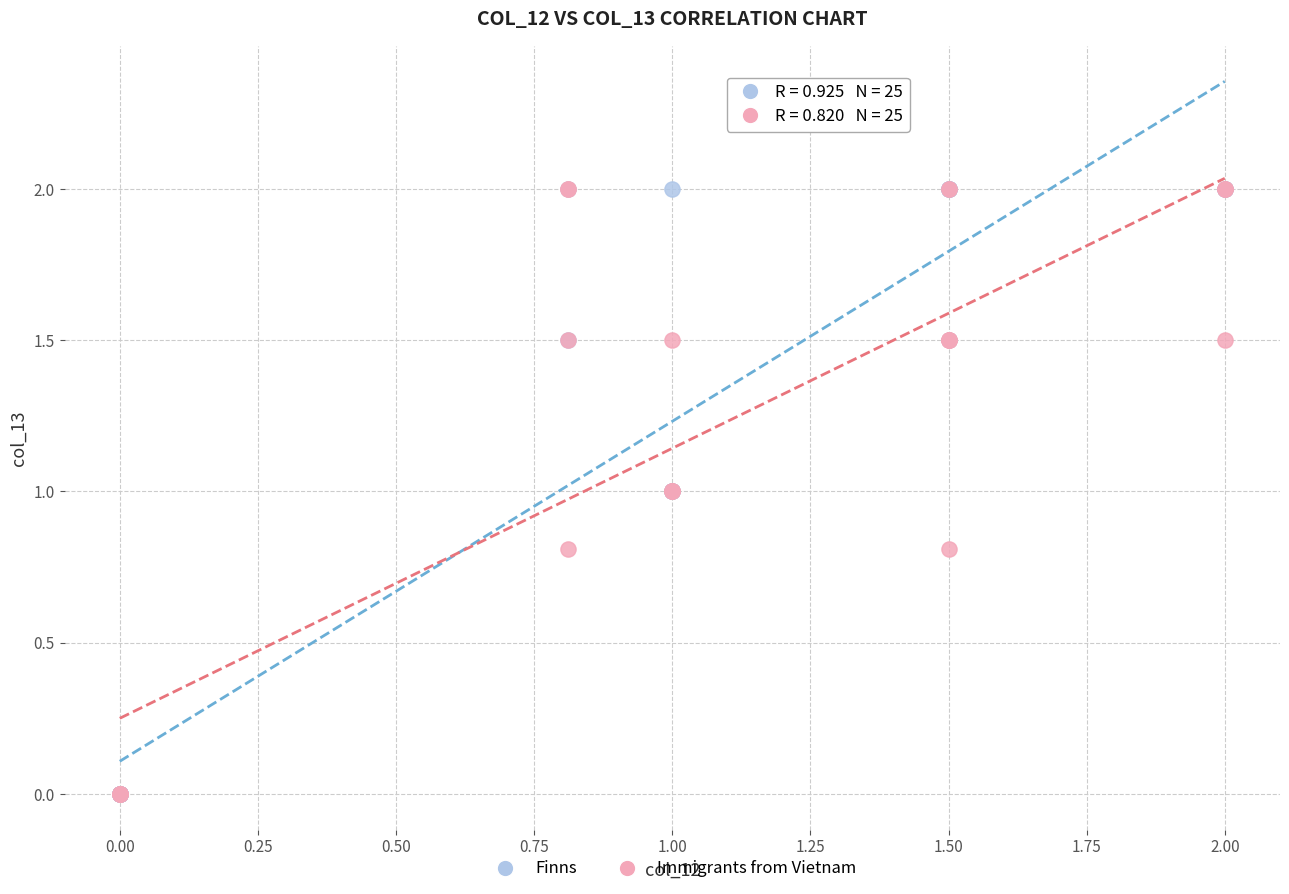

What are all the series names shown in the legend?

Finns, Immigrants from Vietnam